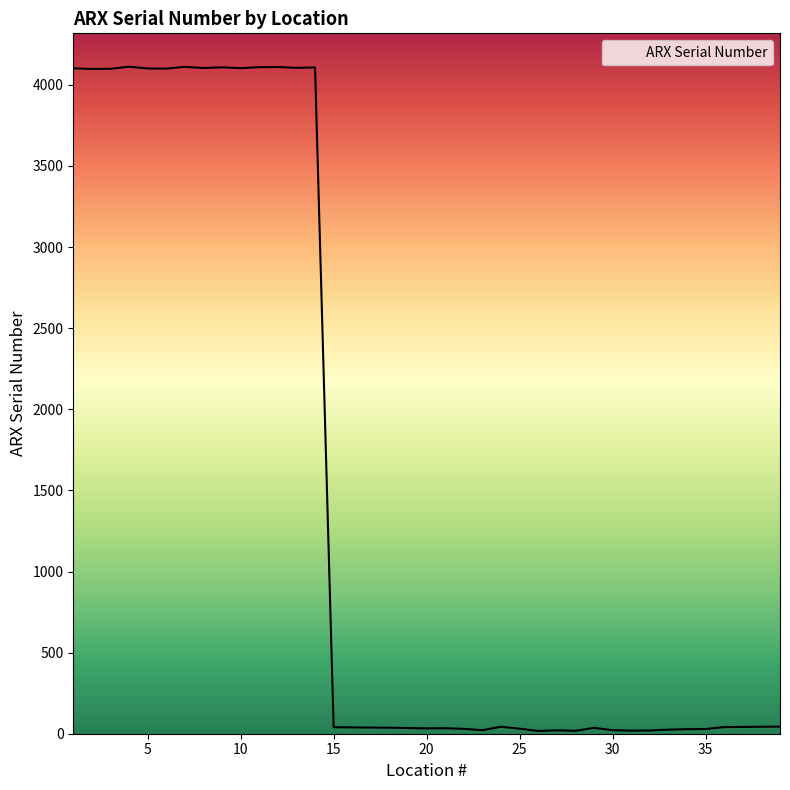

What is the difference between the maximum and minimum values?

4095